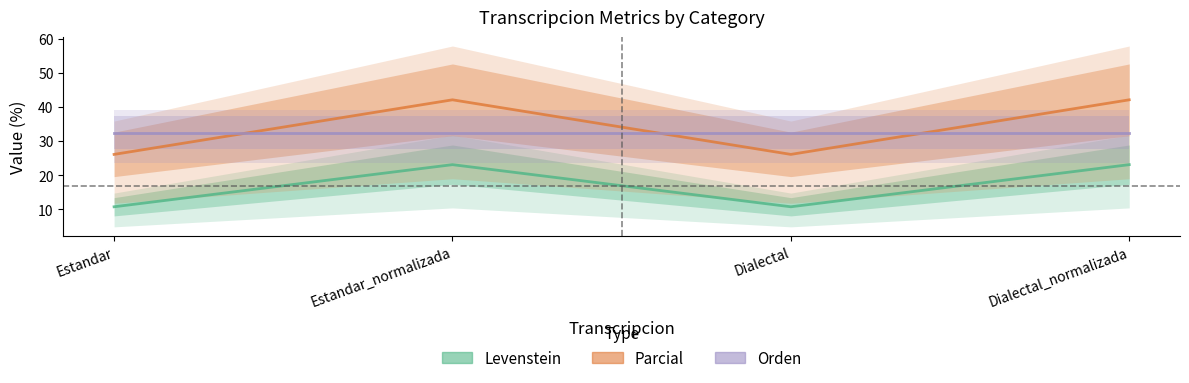

At which label does Parcial first exceed 42?

Estandar_normalizada